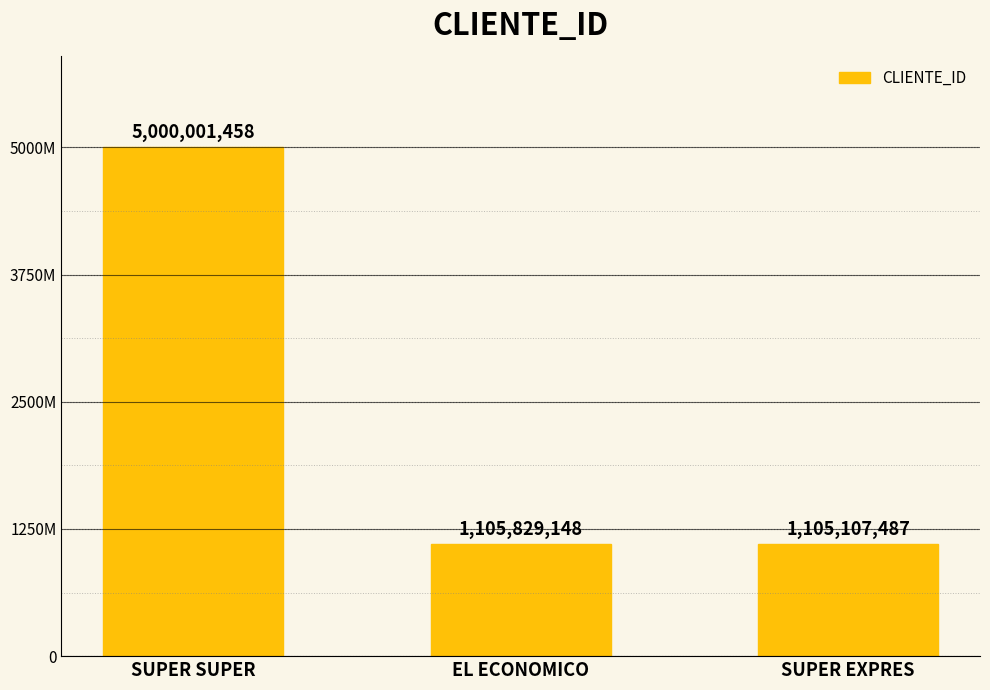

The value at SUPER SUPER is 8707314675. True or false?

False